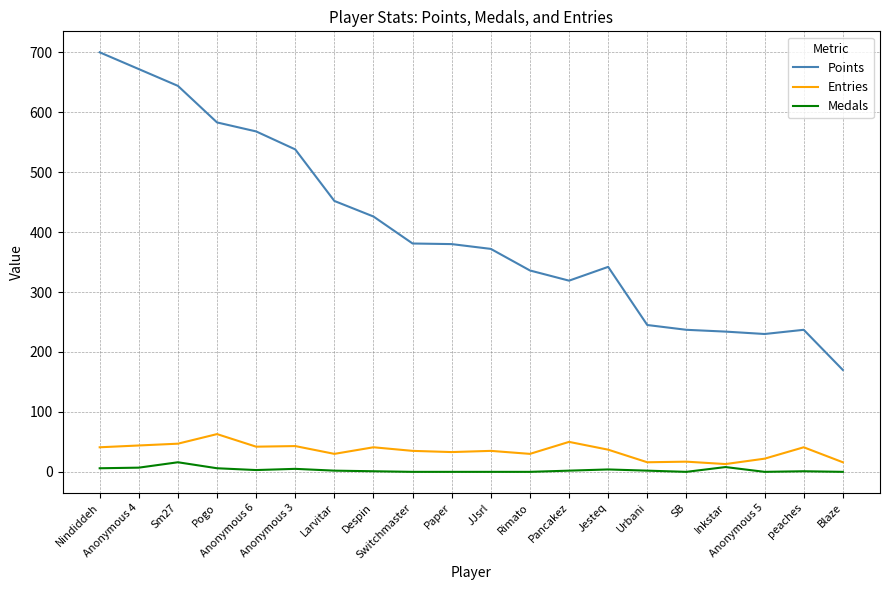

Rank the series by their maximum value, from lowest to highest.

Medals, Entries, Points